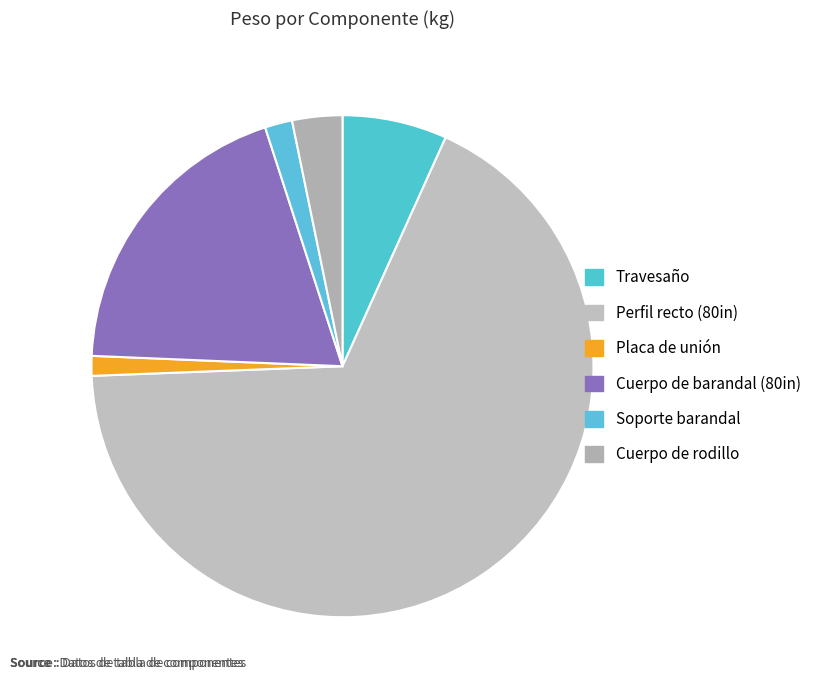

How many segments does this pie chart have?

6